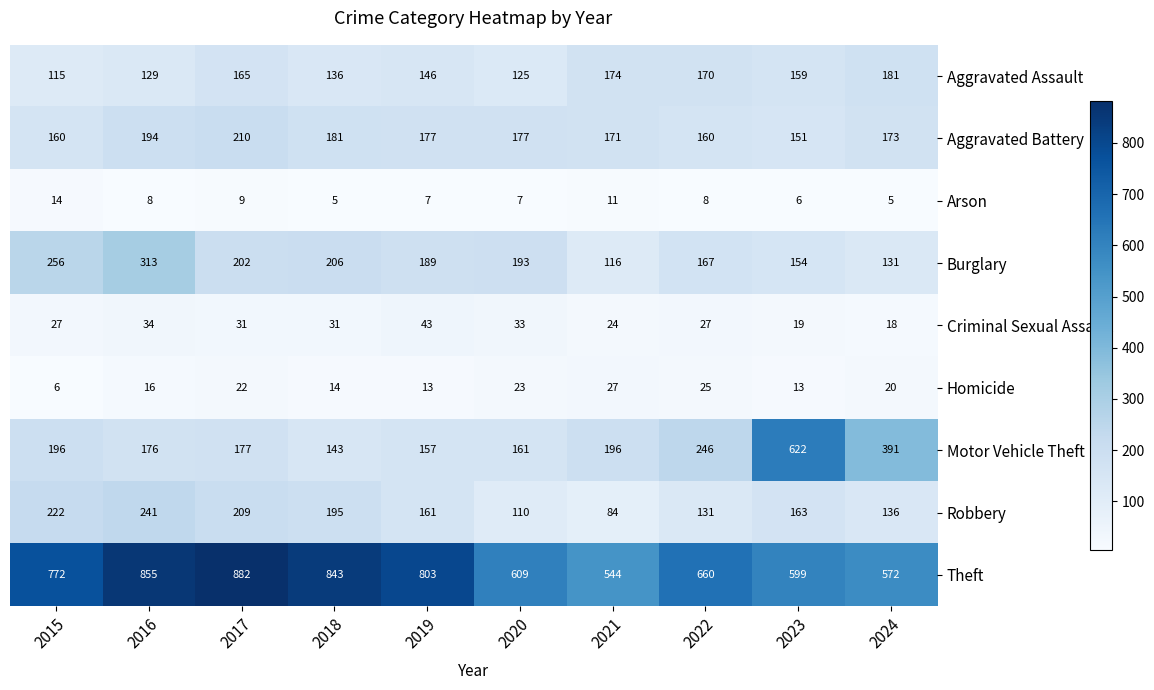

How many values in the Theft series are below 772?

5